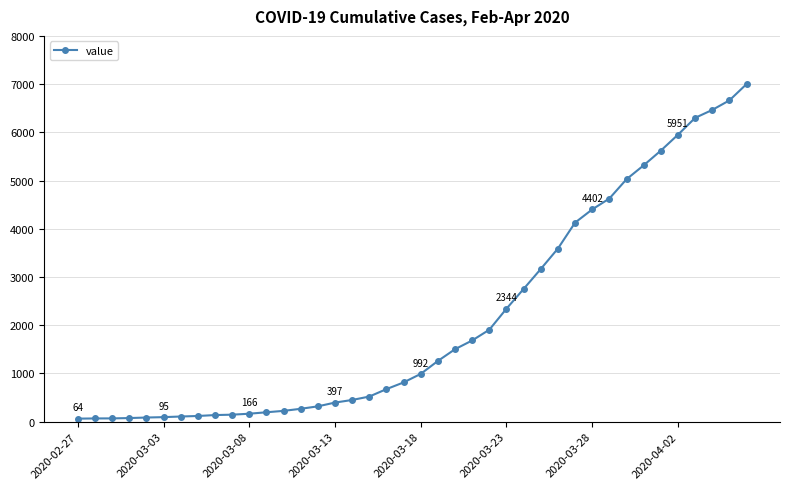

Does the chart display data point markers on the line(s)?

Yes